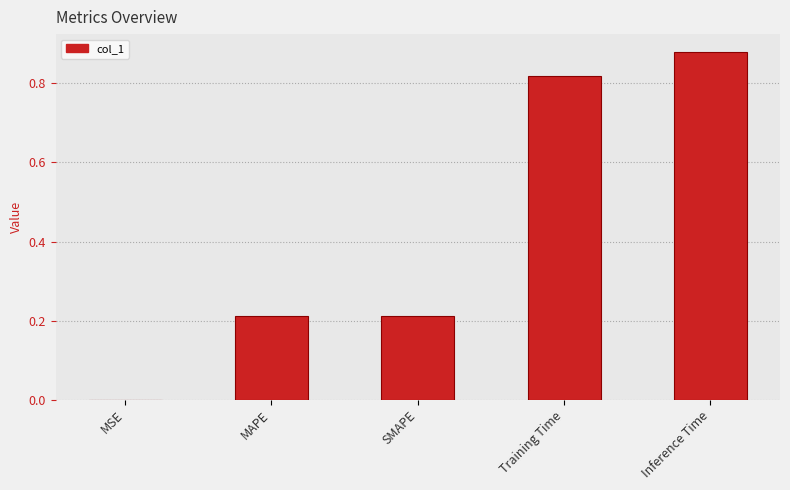

Are the bars horizontal?

No